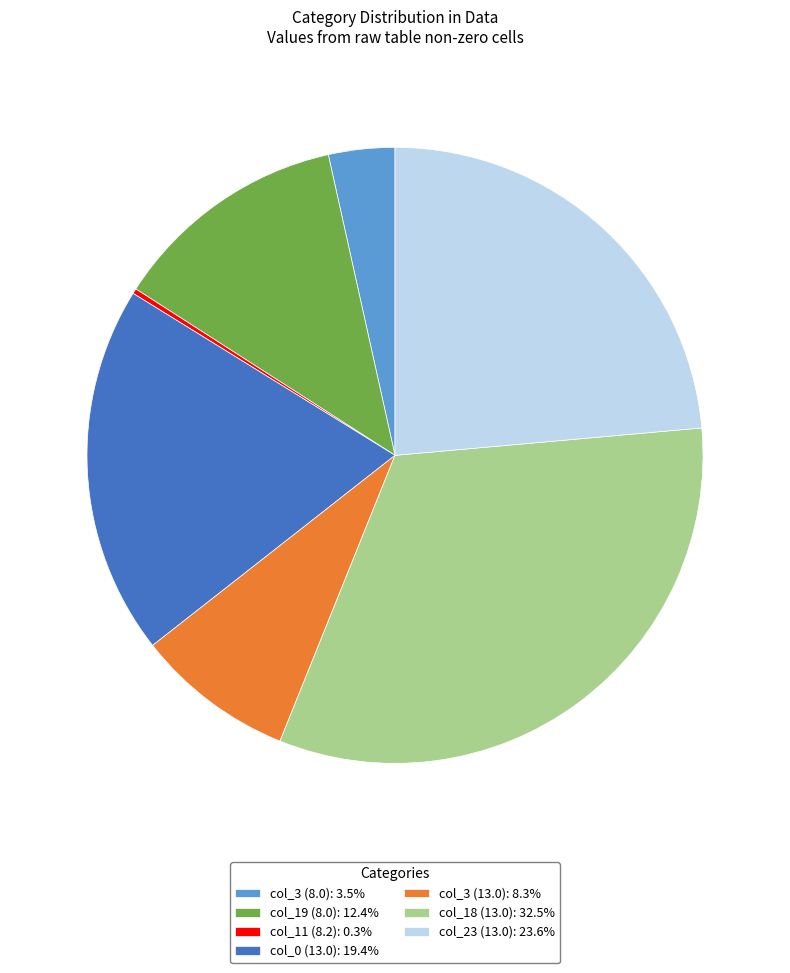

Between col_23 (13.0) and col_0 (13.0), which is larger?

col_23 (13.0)